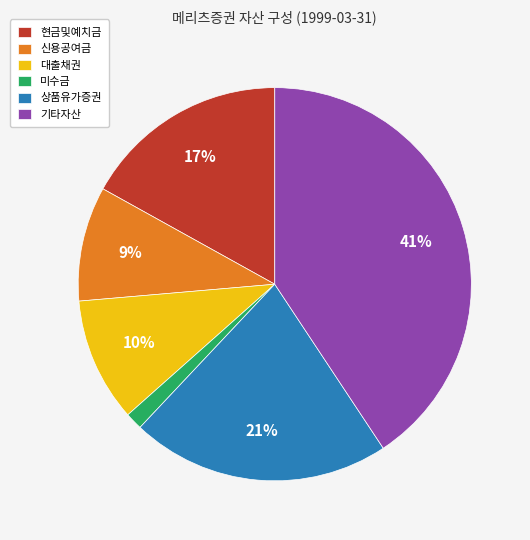

Count the number of slices in the pie.

6